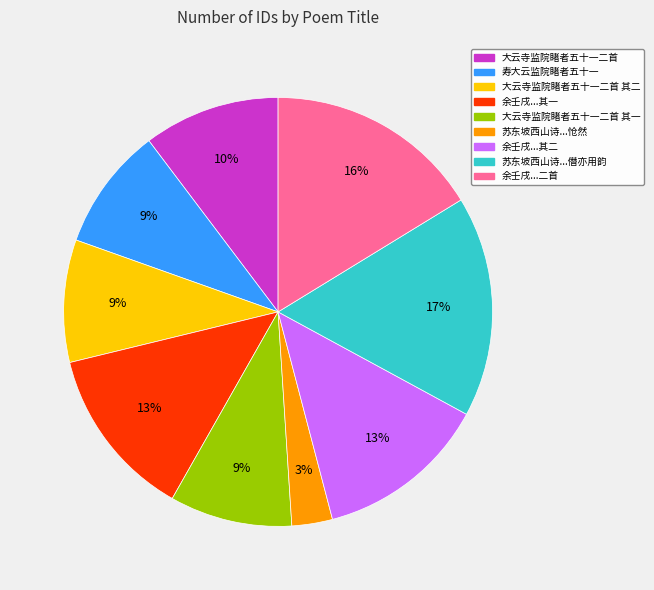

Count the number of slices in the pie.

9